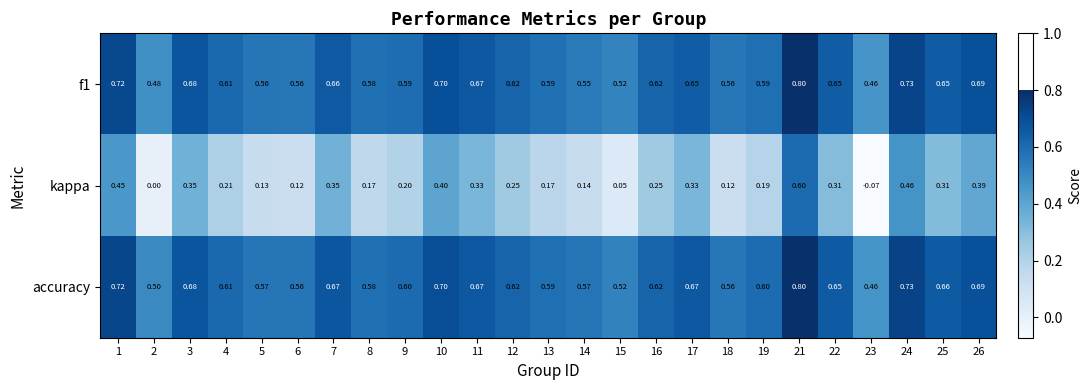

Between 1 and 18, which series saw the biggest shift?

kappa